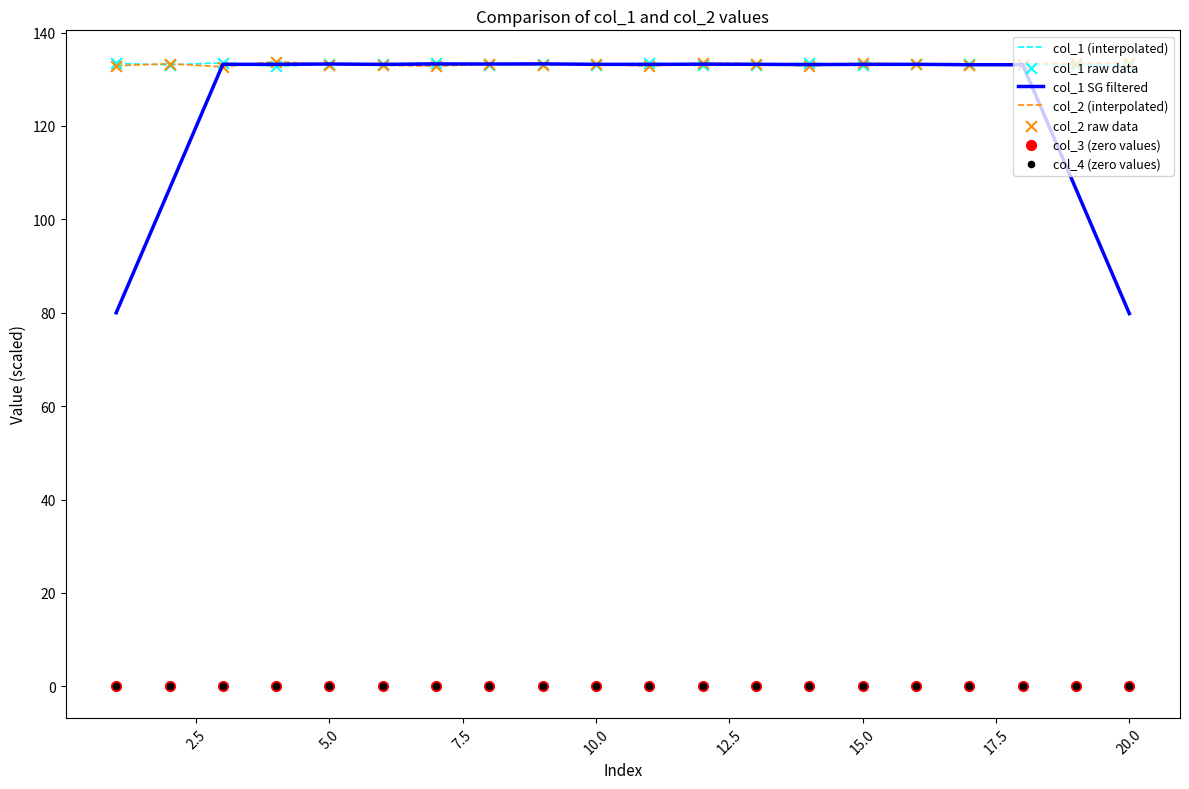

Which series has the largest total across all categories?

col_1